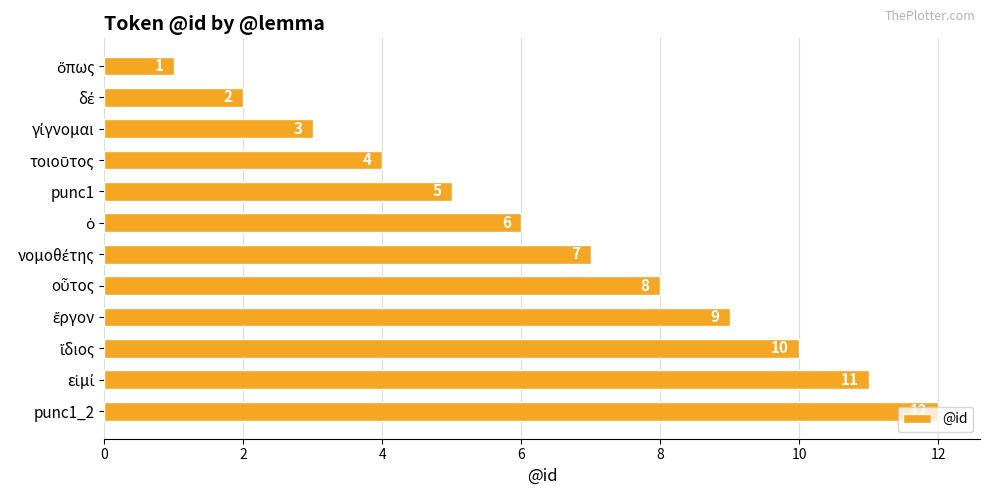

At which category does the chart reach its peak across all series?

punc1_2